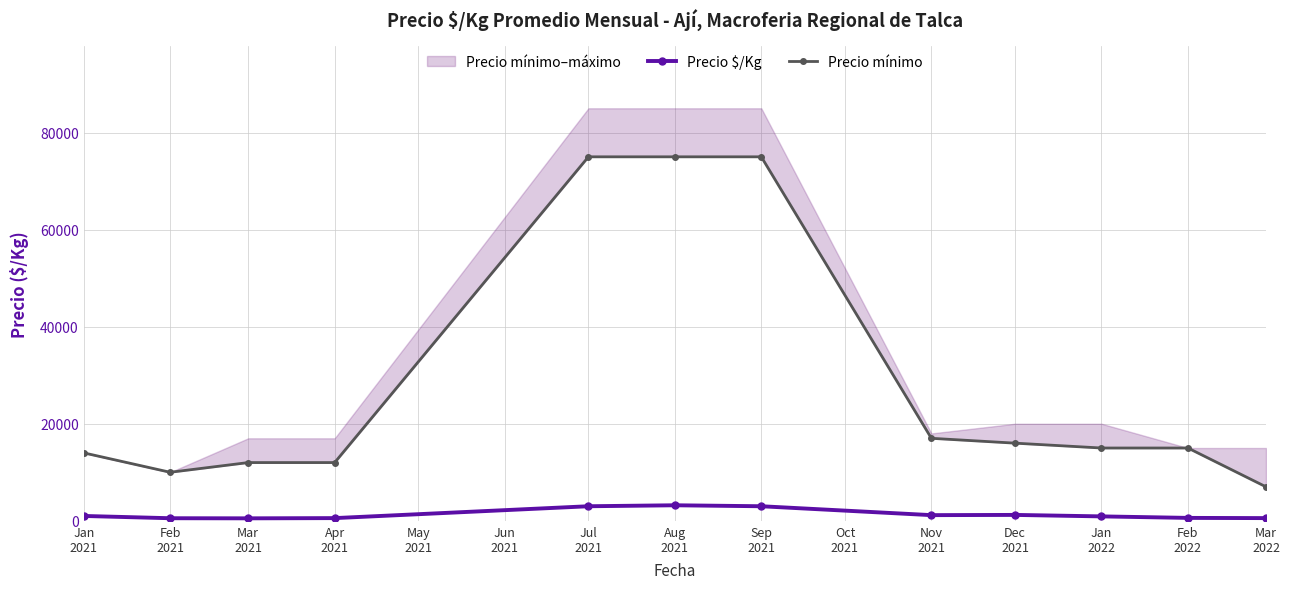

At which category does Precio $/Kg reach its first local valley?

Mar
2021